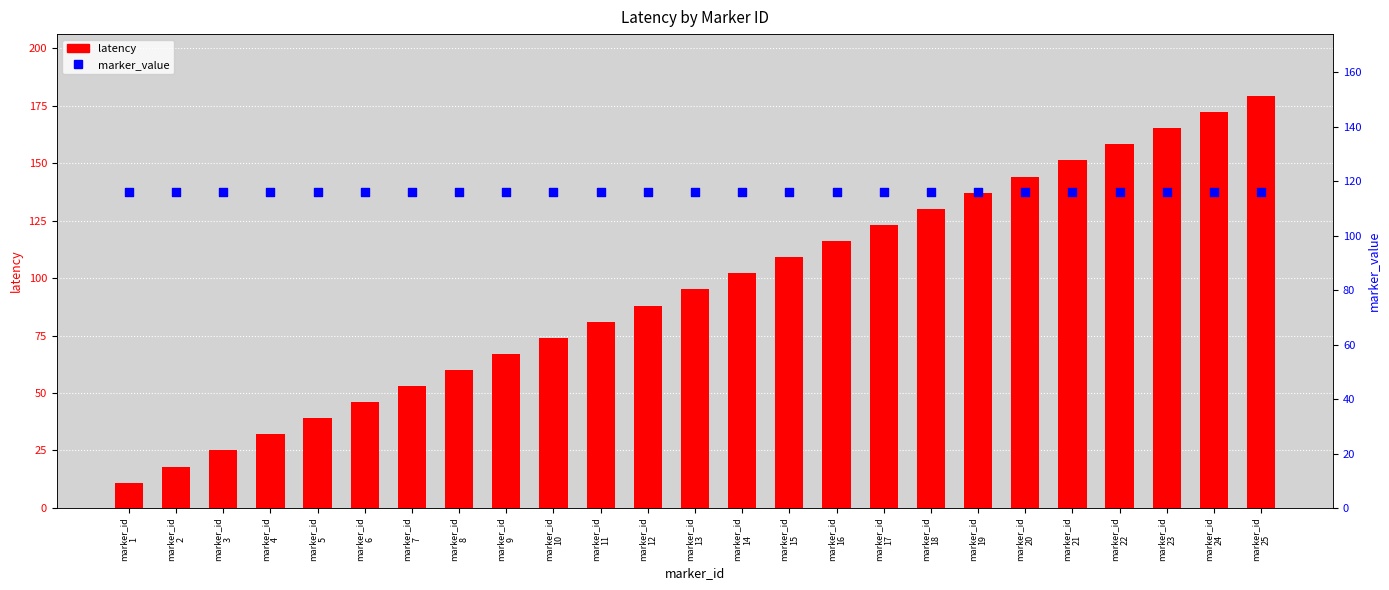

Is the value of latency at marker_id
10 greater than the value of marker_value at marker_id
13?

No